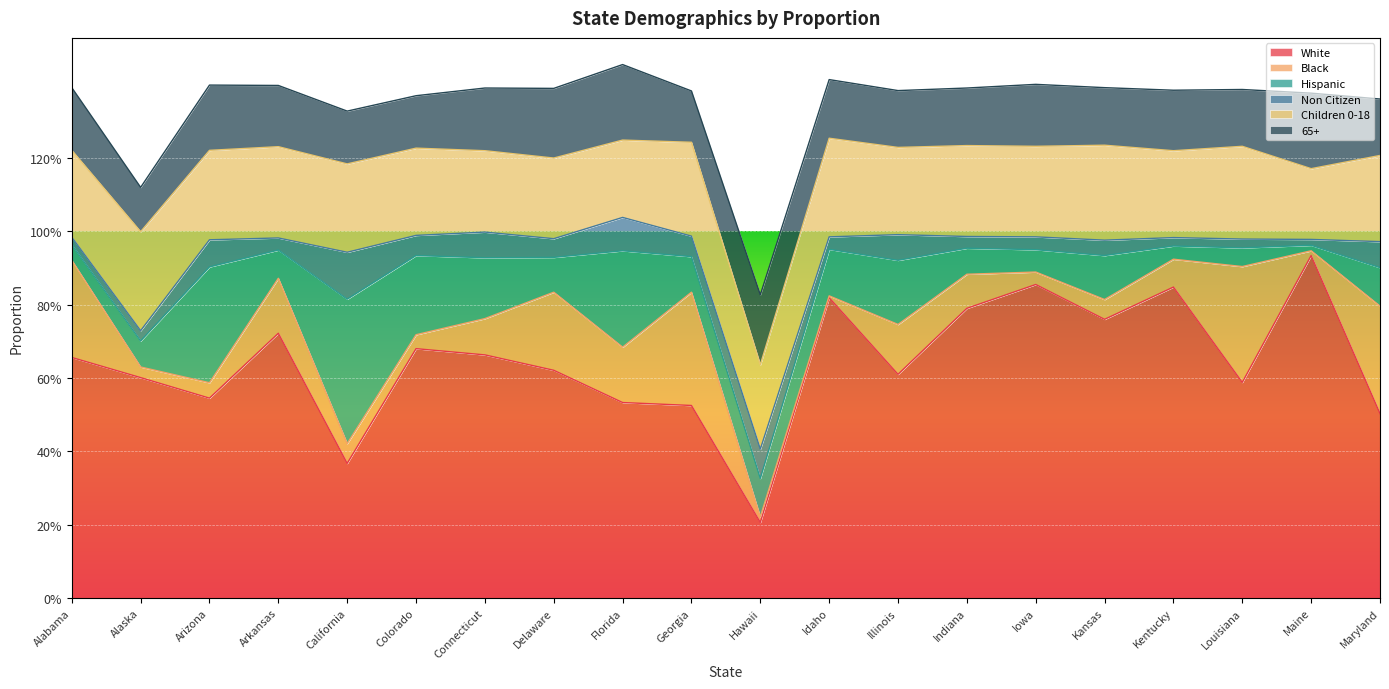

What are all the series names shown in the legend?

White, Black, Hispanic, Non Citizen, Children 0-18, 65+